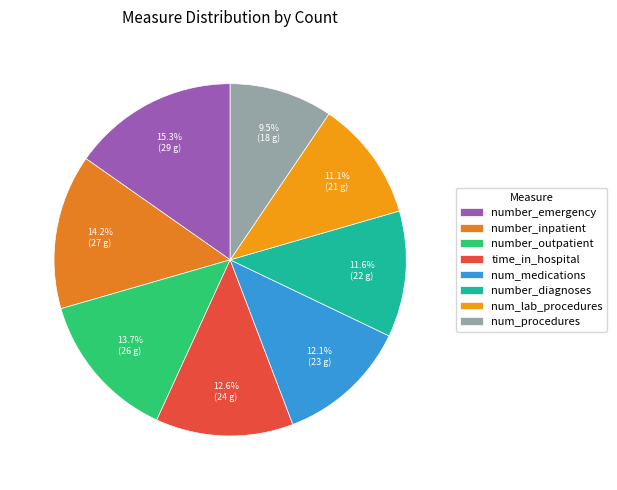

How much of the chart is everything except num_lab_procedures?

88.9%